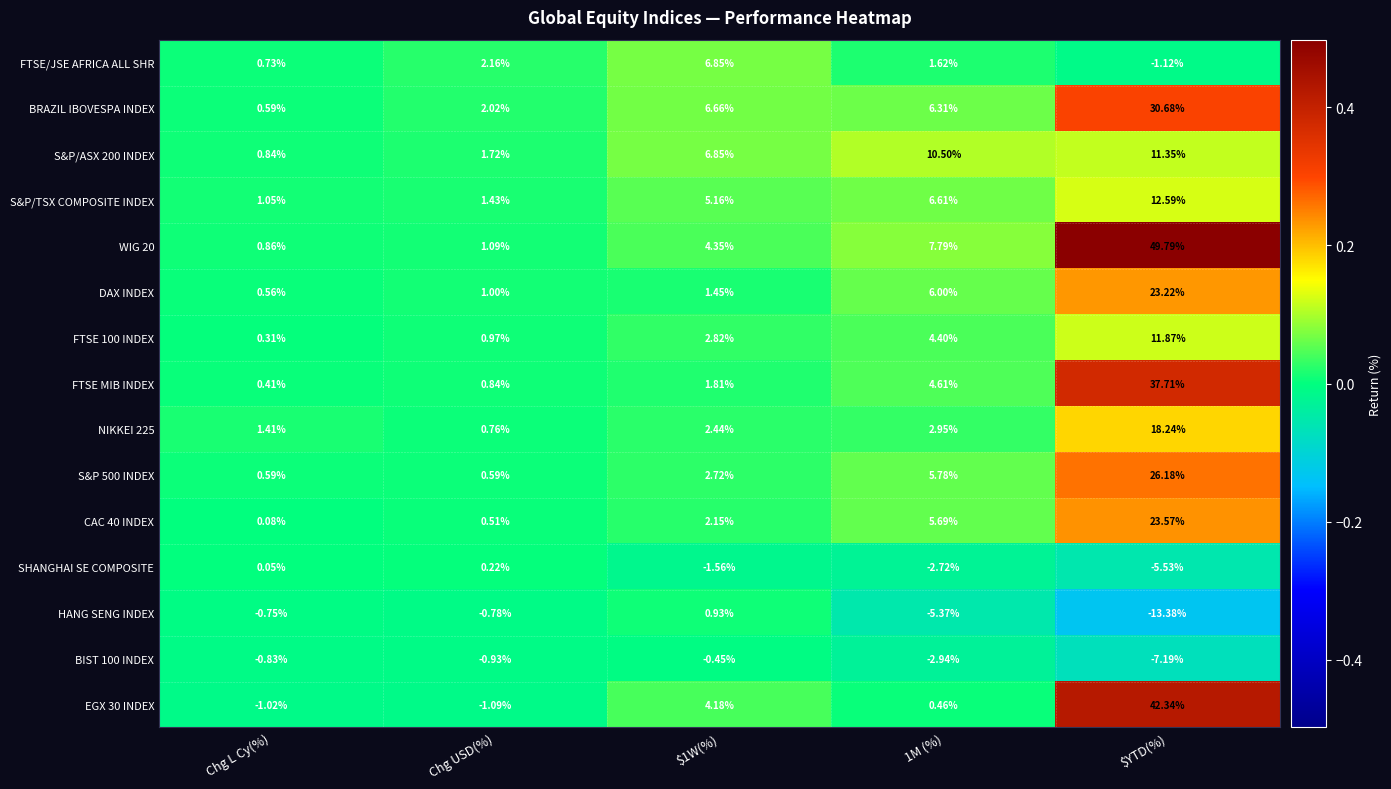

How many series are shown in this chart?

15